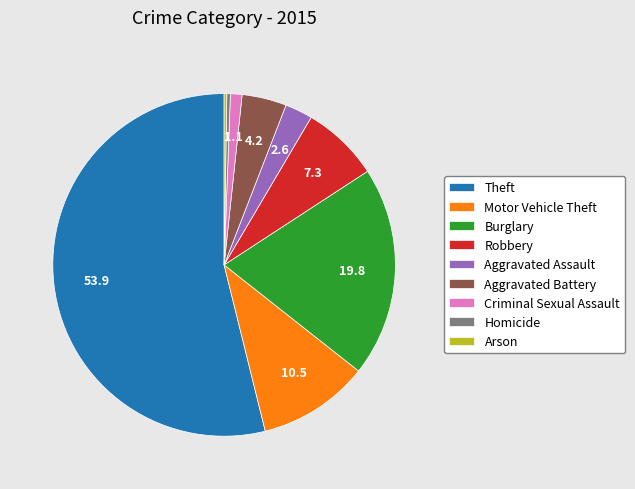

What is the ratio of the value at Homicide to the value at Criminal Sexual Assault?

0.3